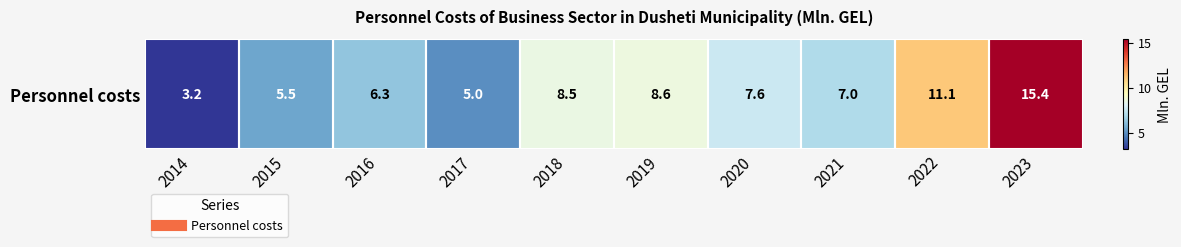

Reading right to left, transcribe all the data shown in this chart.

15.4	11.1	7.0	7.6	8.6	8.5	5.0	6.3	5.5	3.2